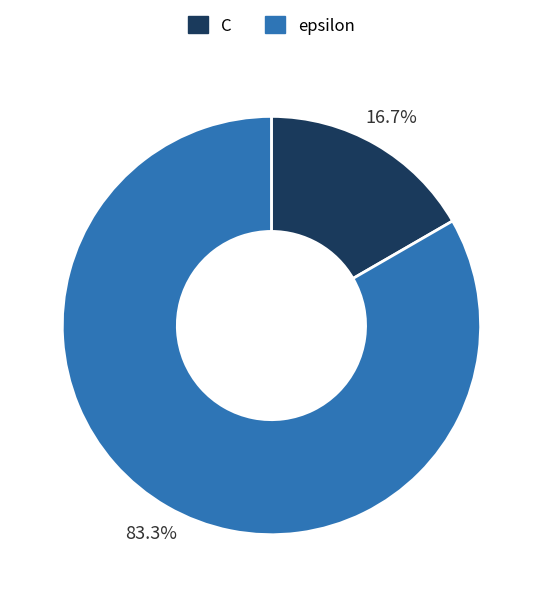

What is the total percentage of epsilon and C?

100.0%